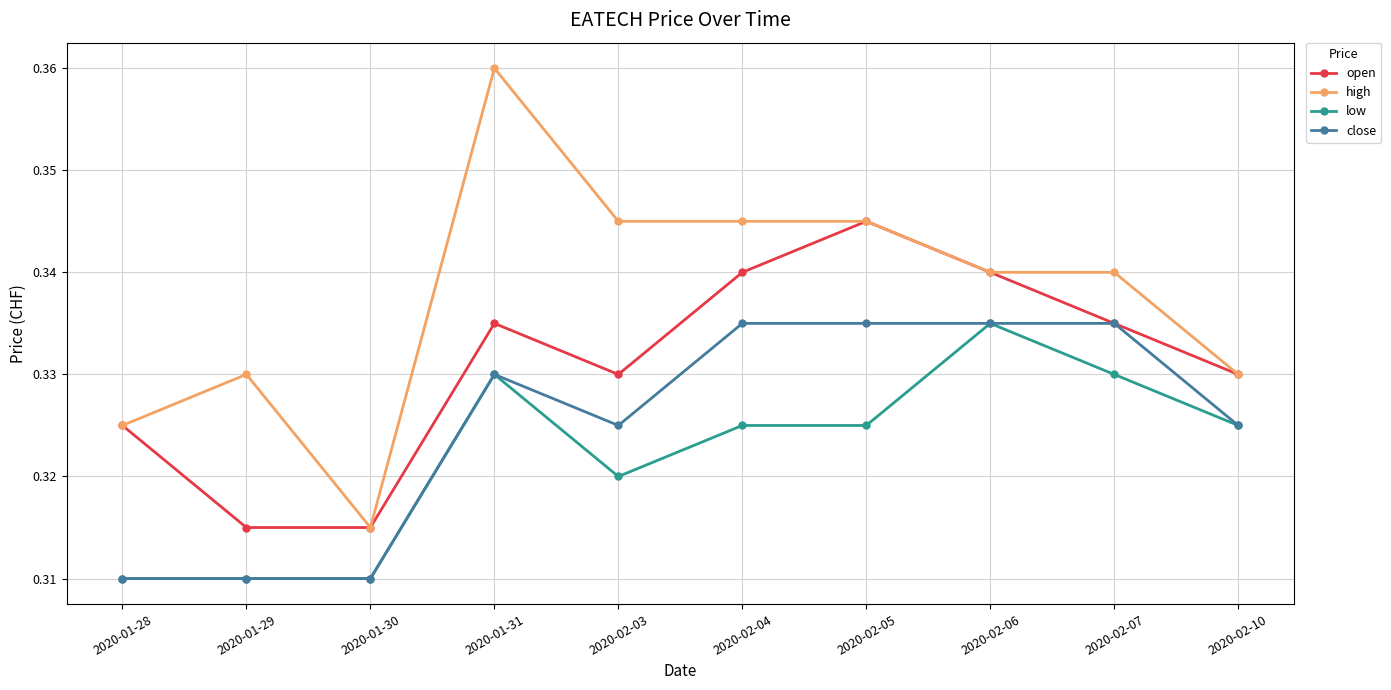

What position from the left is 2020-01-28?

1